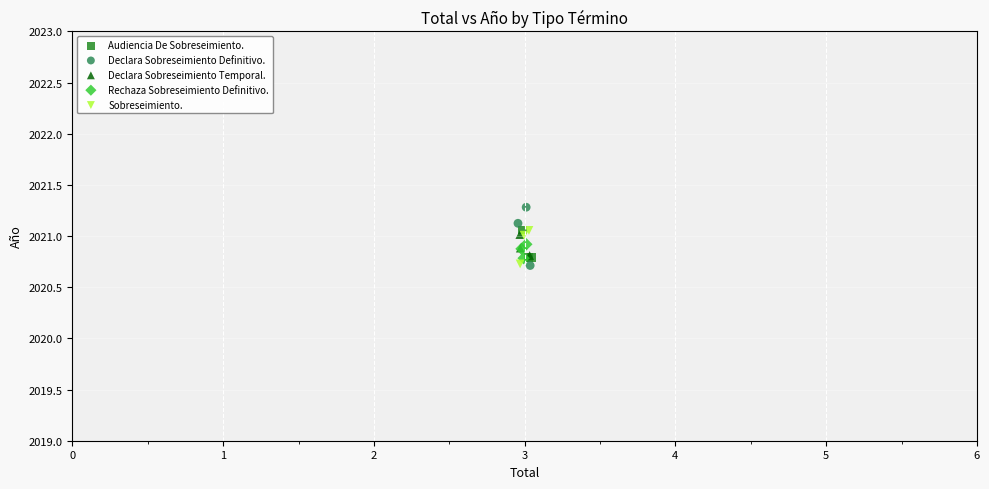

Which series reaches the maximum Y coordinate?

Declara Sobreseimiento Definitivo.